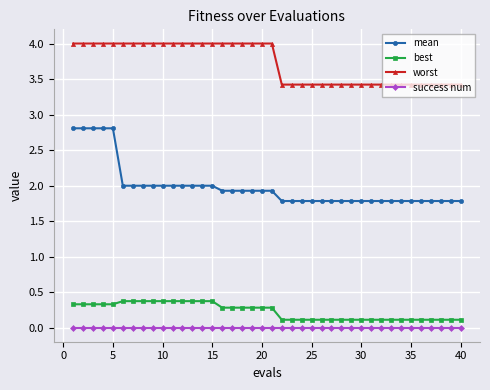

What are all the series names shown in the legend?

mean, best, worst, success num